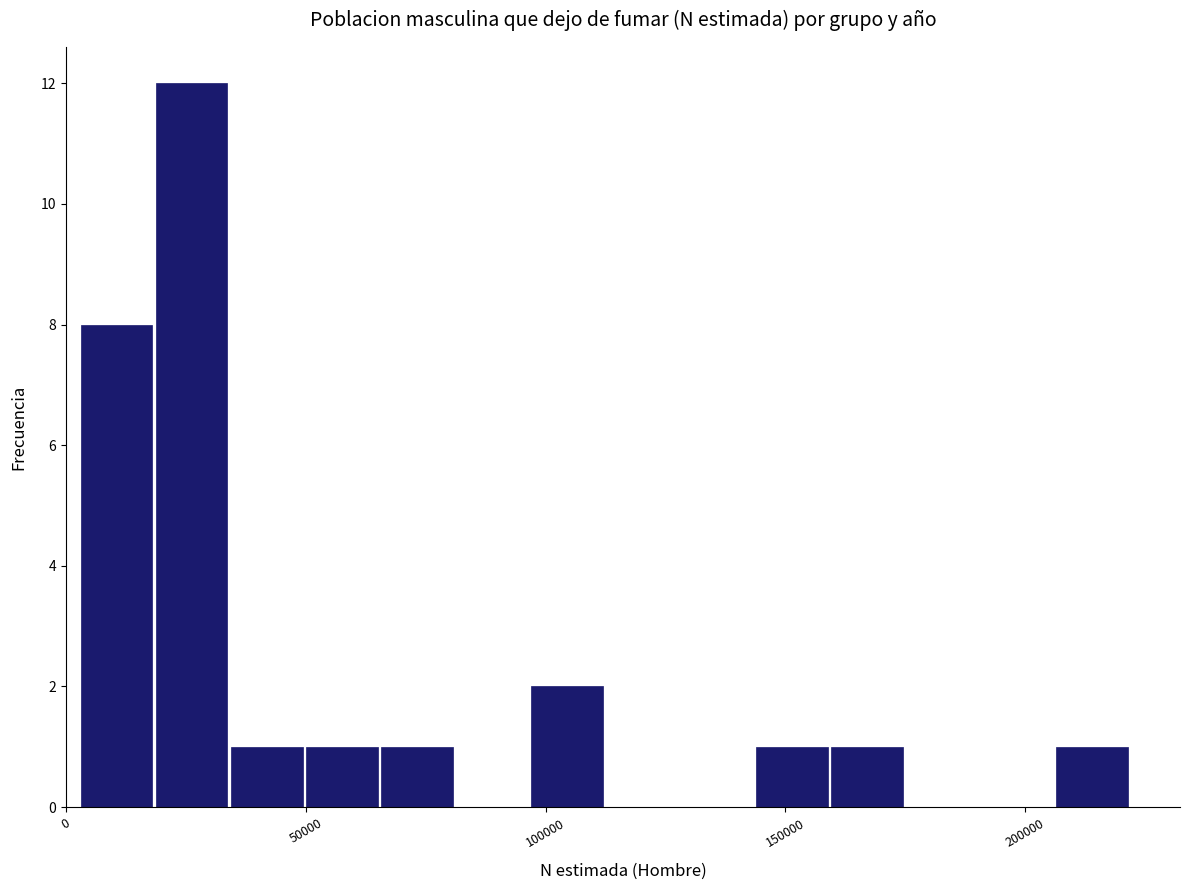

Around what value on the x-axis is the tallest bar? Give the approximate position of its centre, as read against the axis.

25000